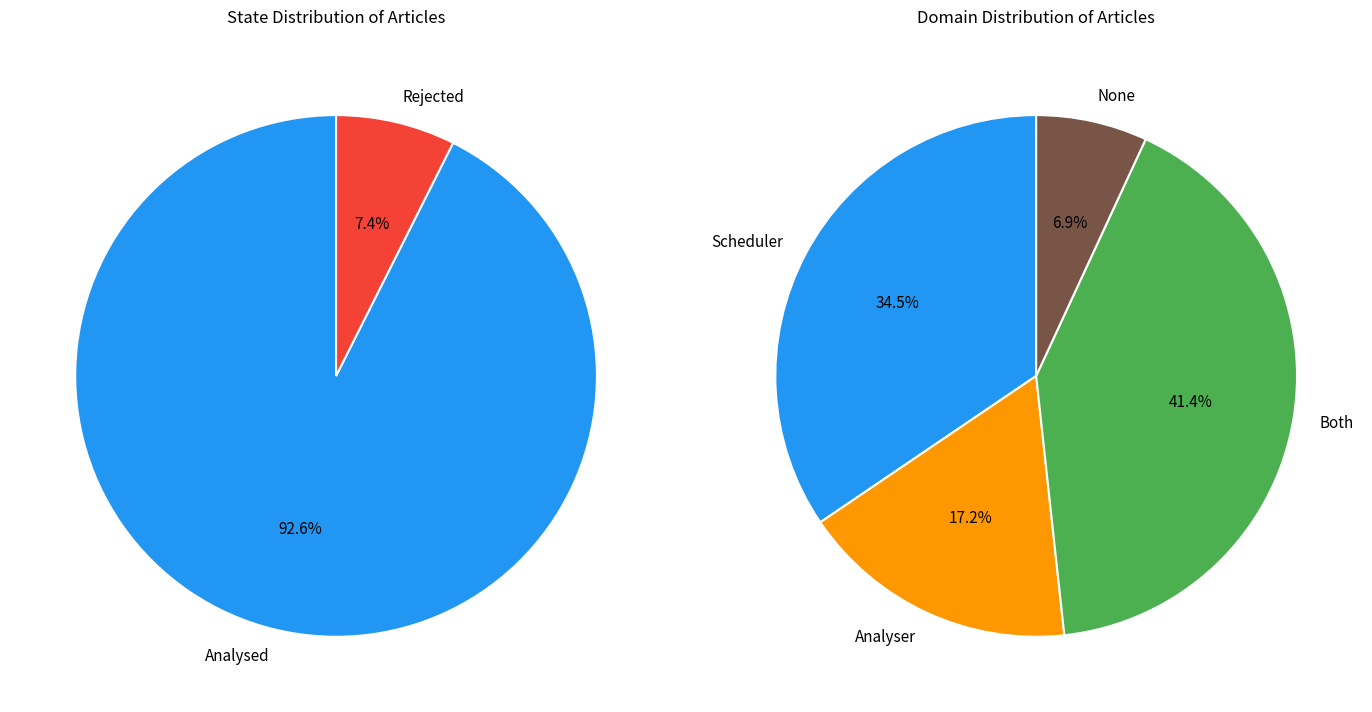

Do Analysed and Rejected together represent more than half of the pie?

Yes